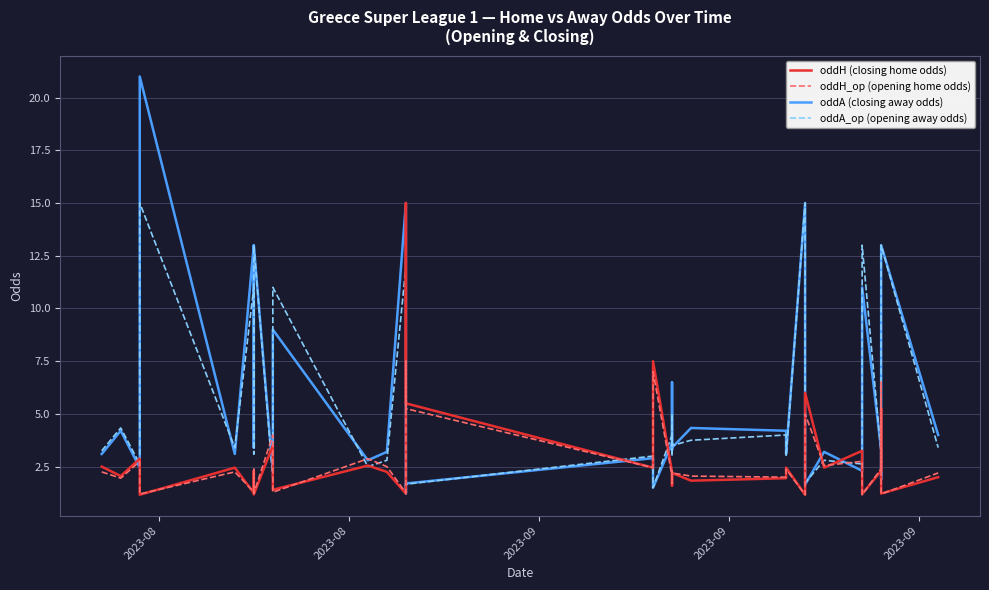

Which category has the highest value in the oddA_op (opening away odds) series?

2023-09